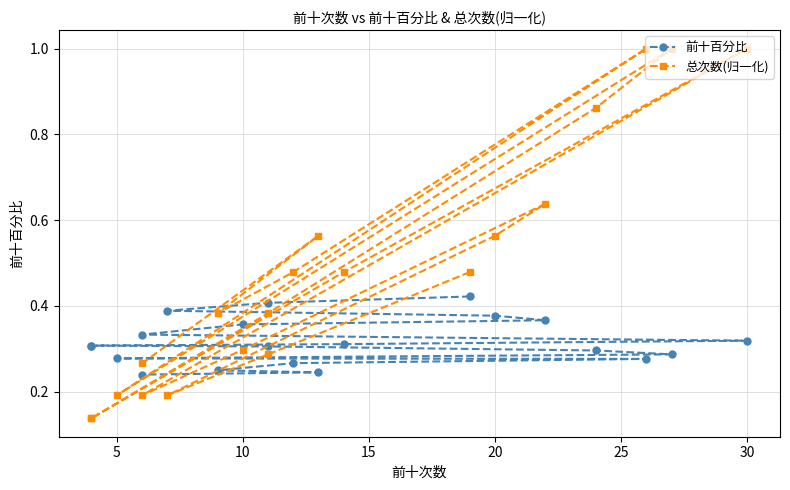

How many distinct data groups are displayed?

2